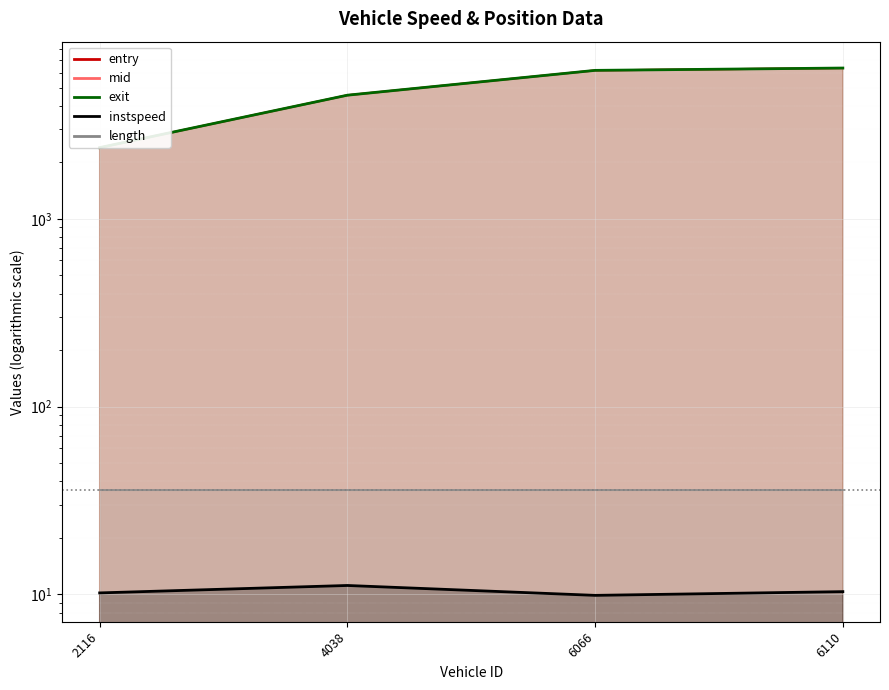

How many data points in mid are above 6174?

2